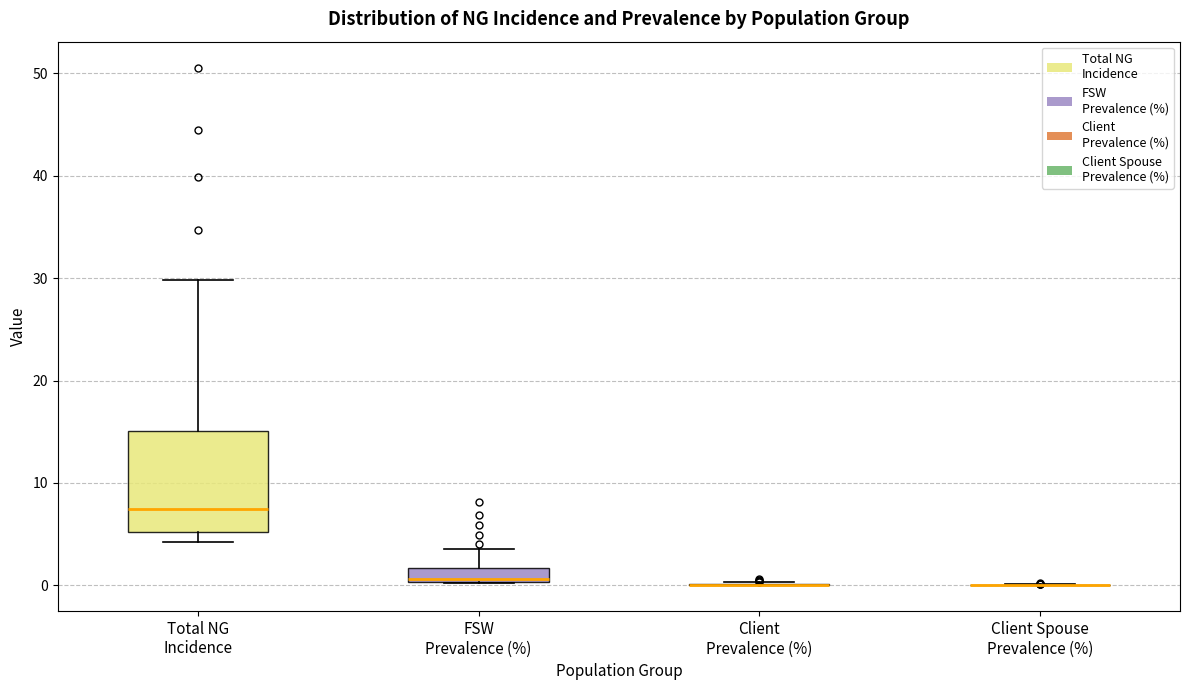

Comparing the boxes themselves (not the whiskers), which one is the tallest?

Total NG Incidence